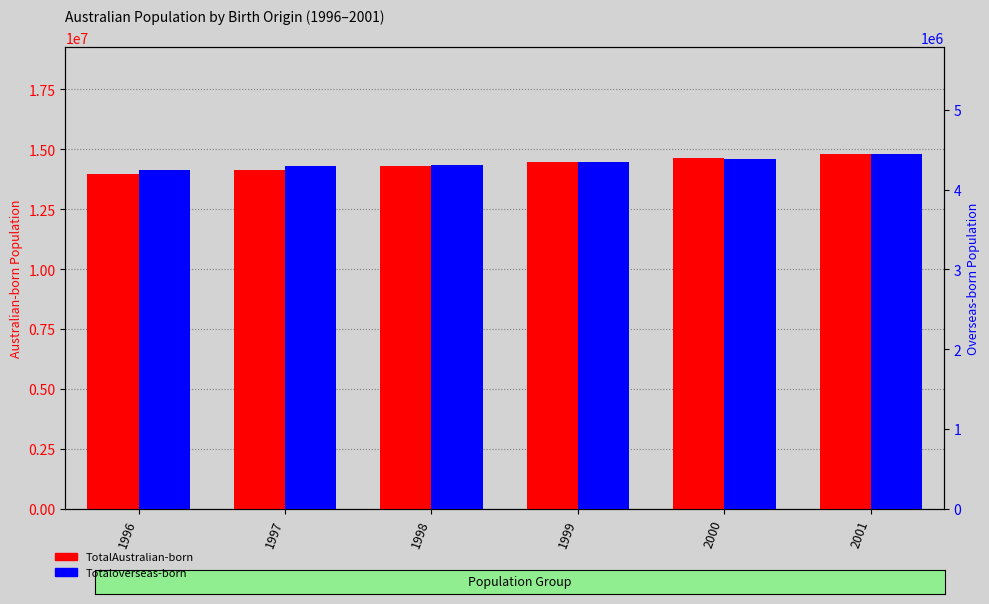

What is the value of the TotalAustralian-born bar at the 5th from the left?

14643100